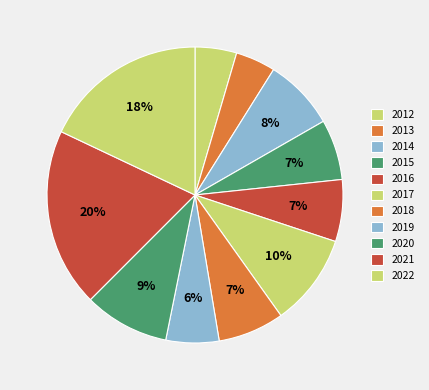

How many segments does this pie chart have?

11